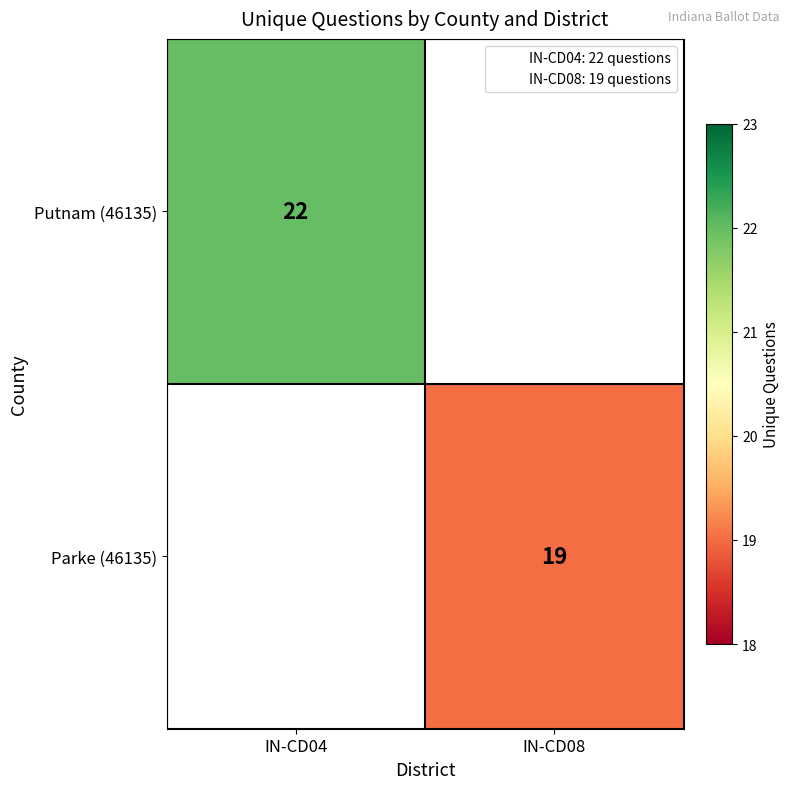

List the series in order of their overall mean, lowest first.

Putnam (46135), Parke (46135)